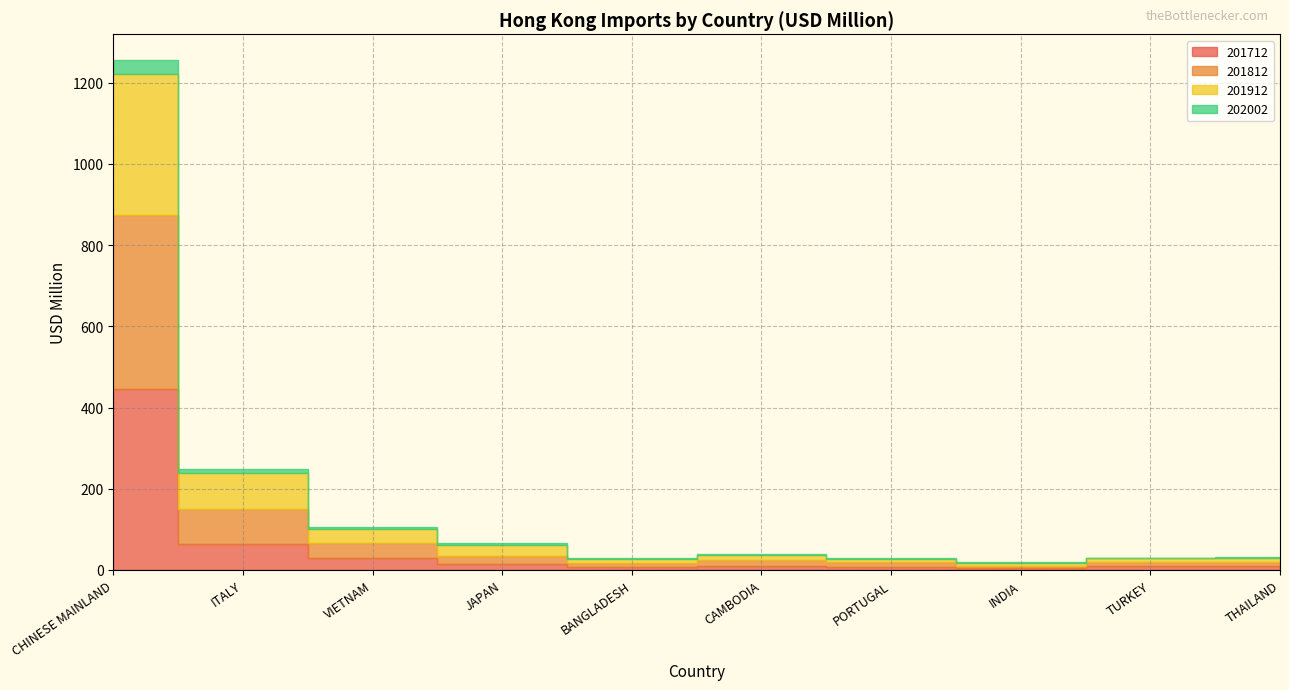

At VIETNAM, list the series in order from largest to smallest.

201912, 201812, 201712, 202002